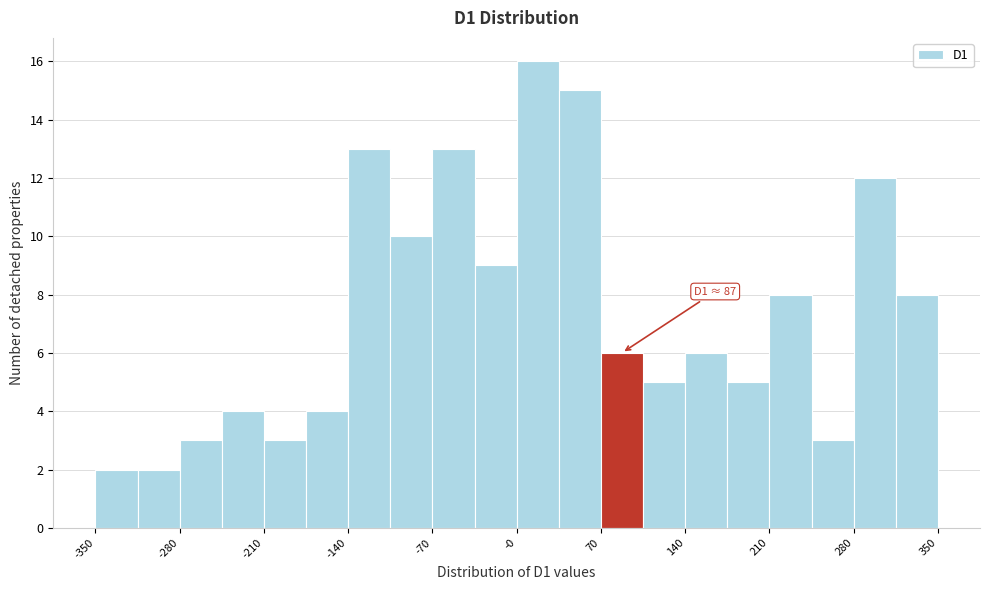

Read against the x-axis, roughly where is the centre of the tallest bar?

20